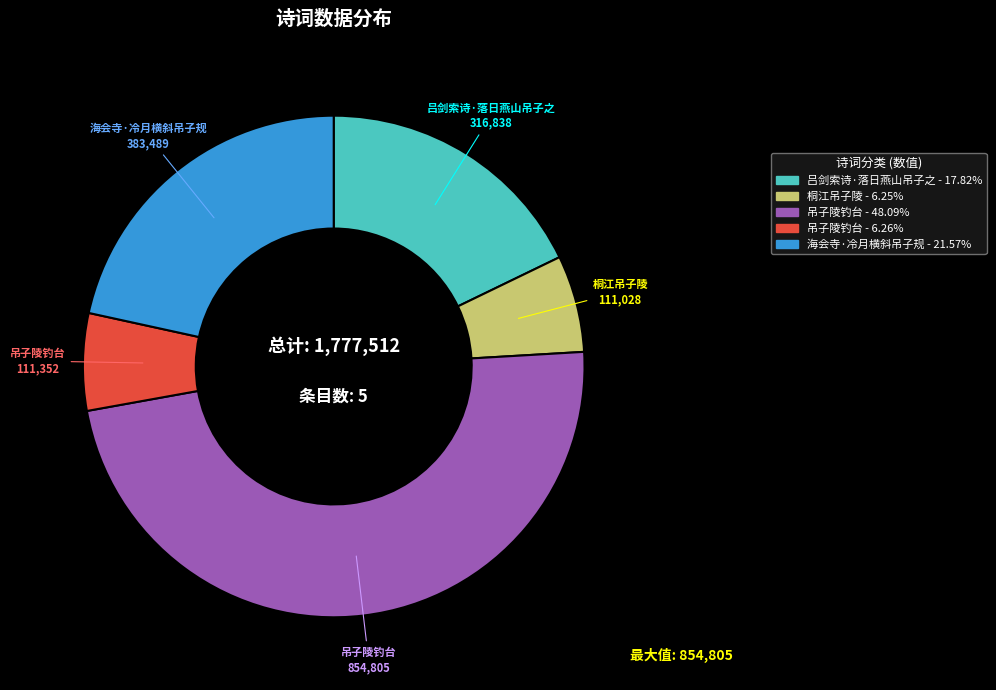

Is there a majority slice in this chart?

No